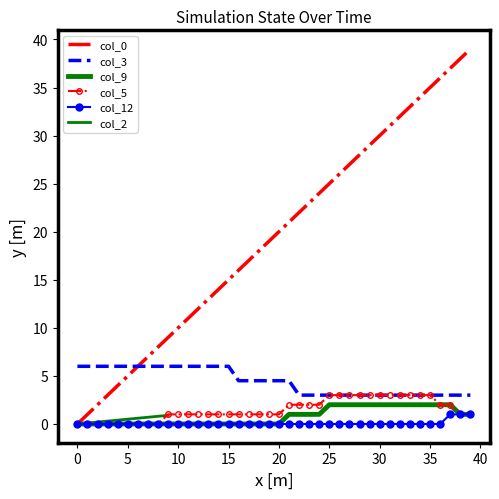

What is the average value of the col_5 series?

1.5